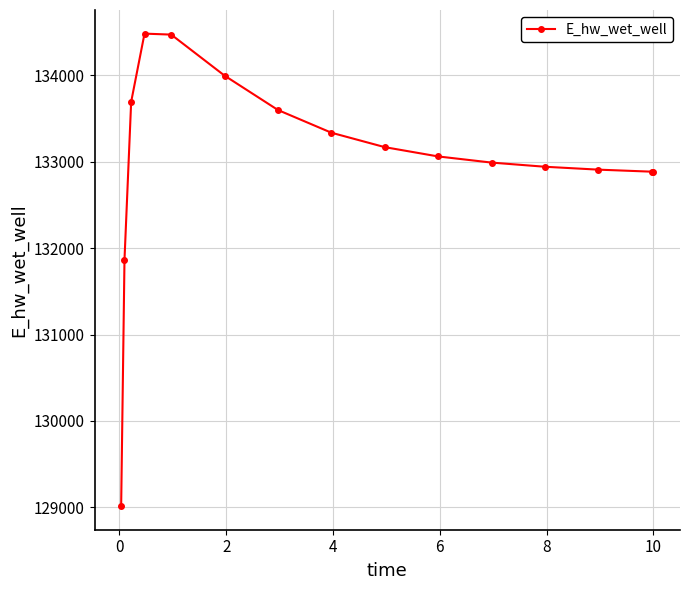

What is the maximum value shown in the chart?

134480.3